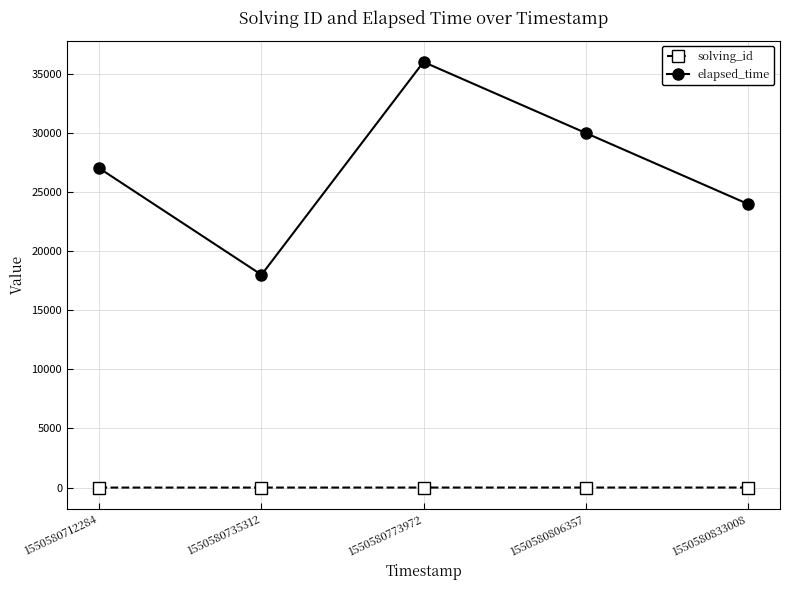

What are all the series names shown in the legend?

solving_id, elapsed_time